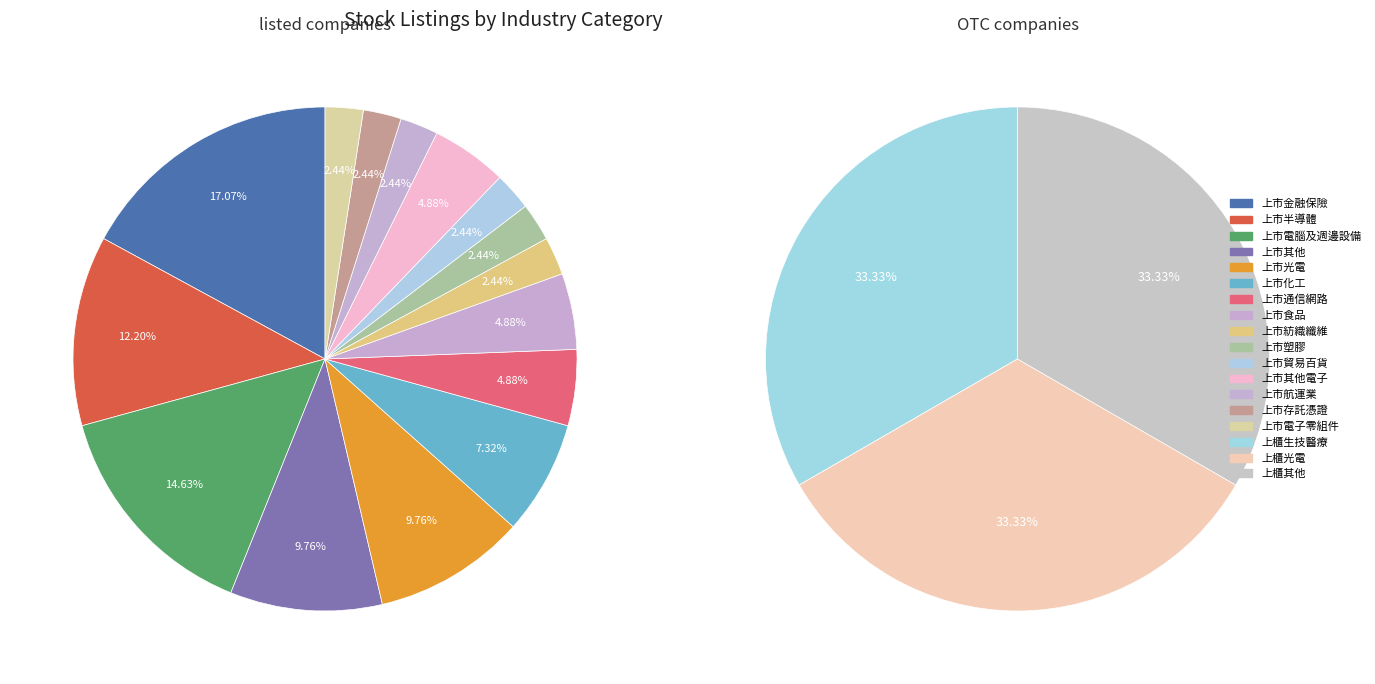

Which has a higher value, 上市塑膠 or 上市化工?

上市化工